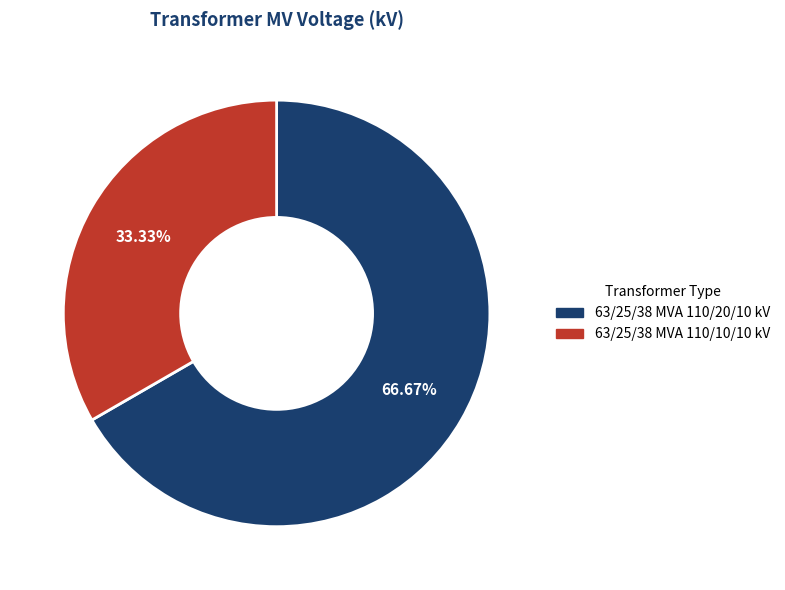

To the nearest percent, what portion does 63/25/38 MVA 110/10/10 kV represent?

33%